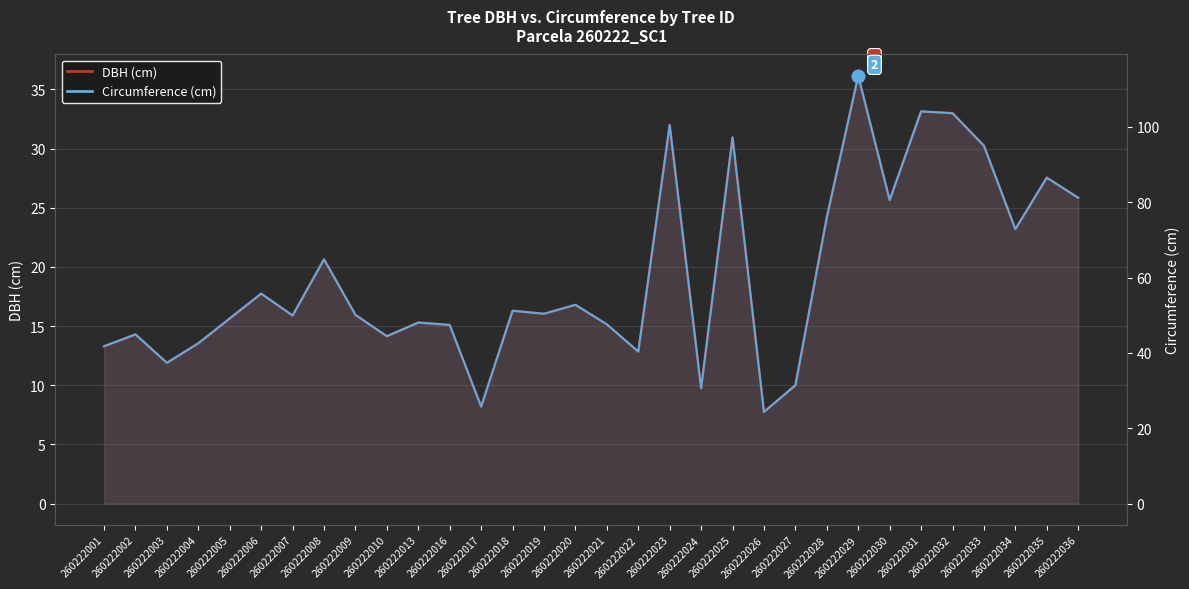

What is the difference between the maximum and second lowest values in the DBH (cm) series?

27.9